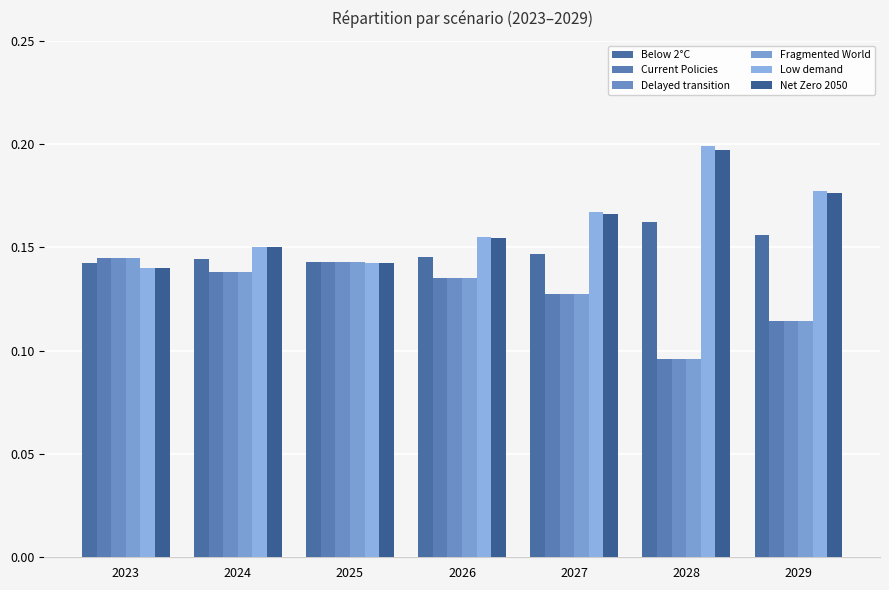

What are all the series names shown in the legend?

Below 2°C, Current Policies, Delayed transition, Fragmented World, Low demand, Net Zero 2050